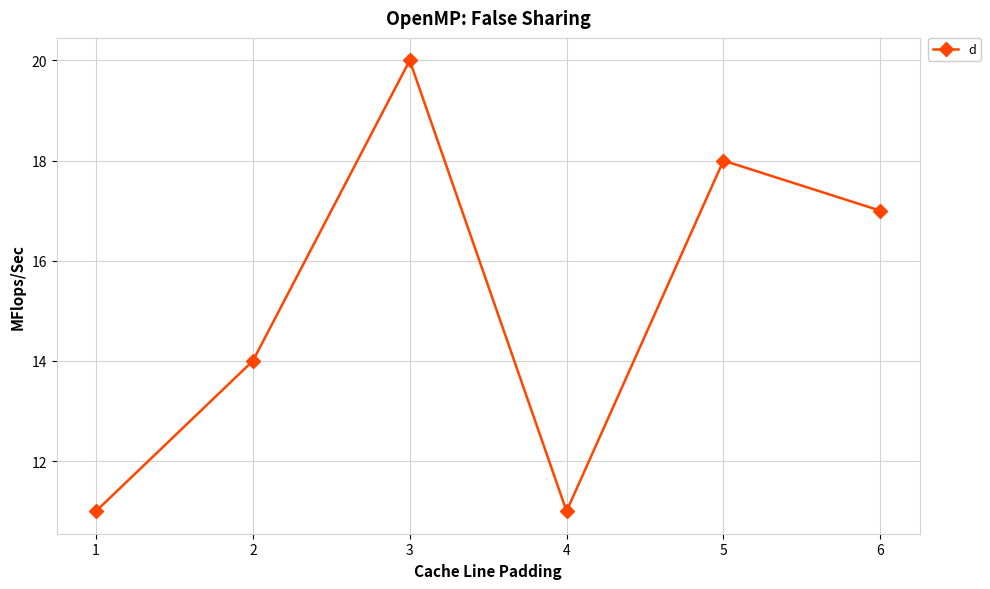

How many data points are less than 17?

3